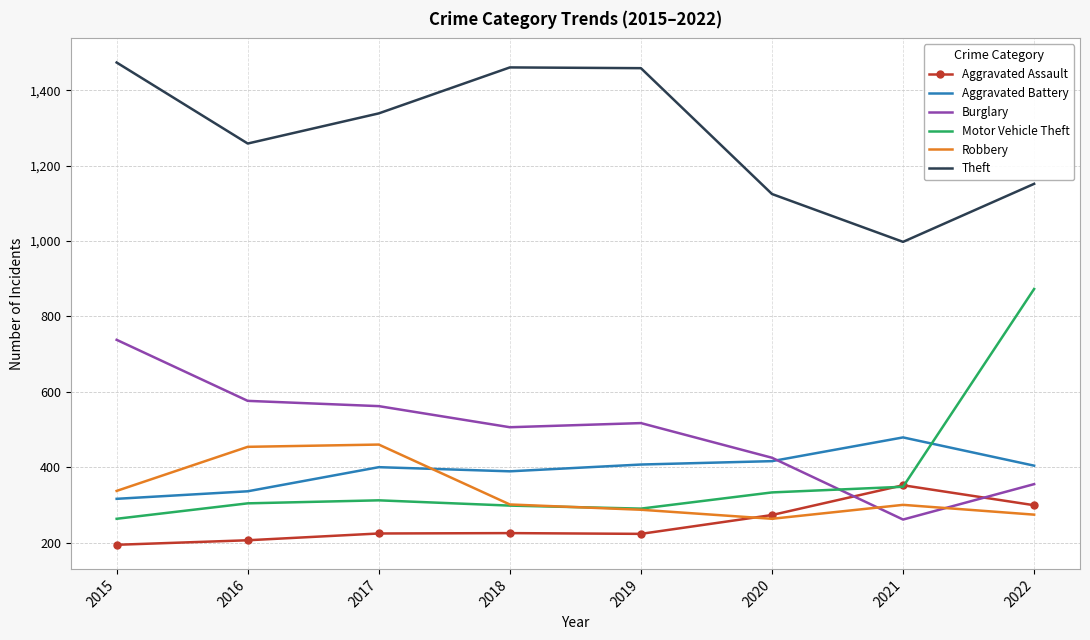

What is the total value across all series at 2020?

2835